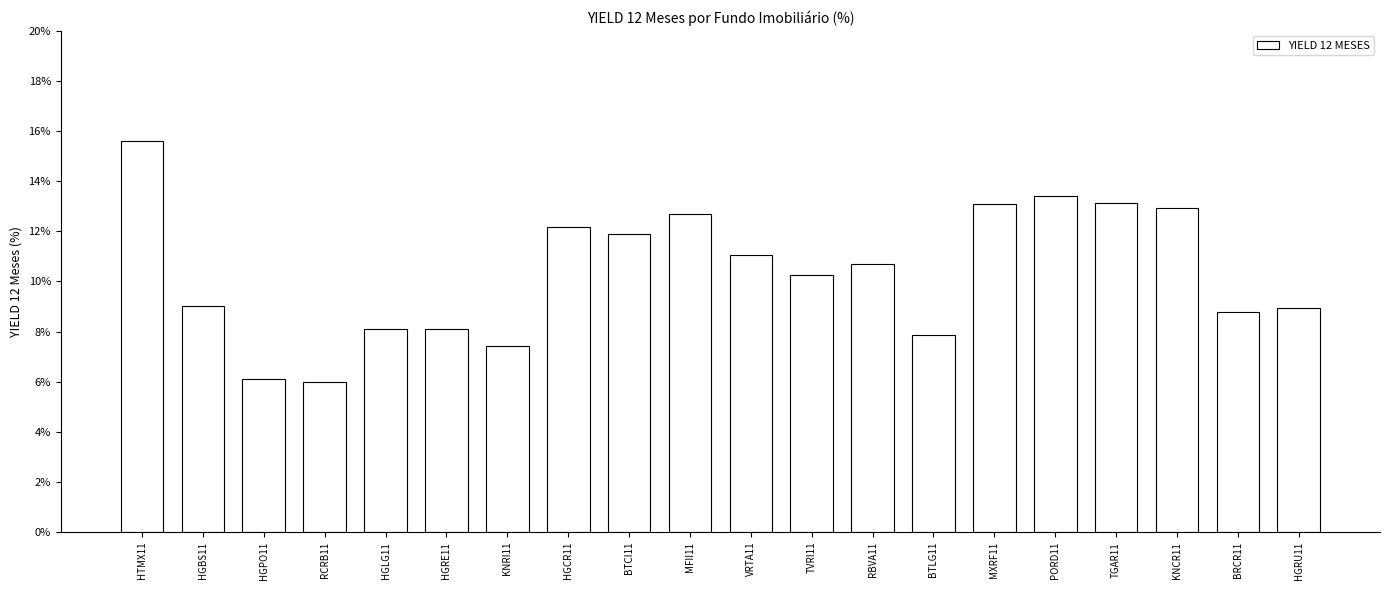

What is the ratio of the value at HGRE11 to the value at KNRI11?

1.1